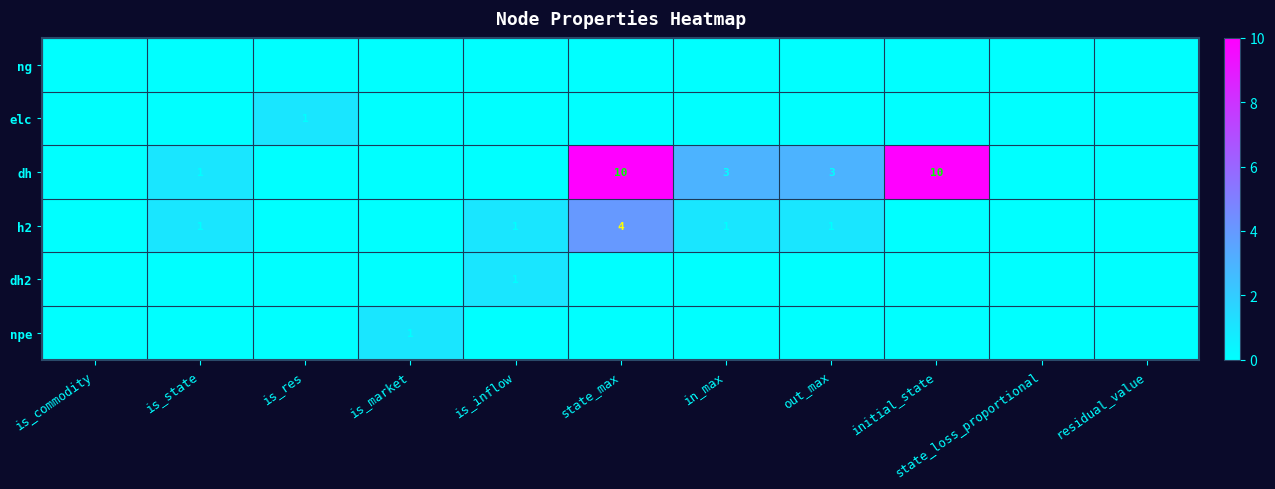

What is the greatest value displayed?

10.0